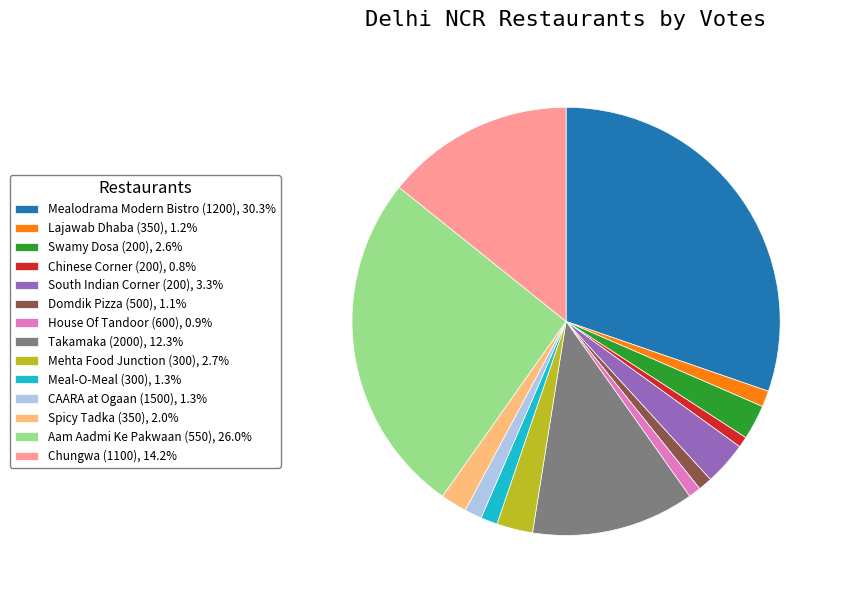

Do Lajawab Dhaba (350), 1.2% and Aam Aadmi Ke Pakwaan (550), 26.0% together represent more than half of the pie?

No